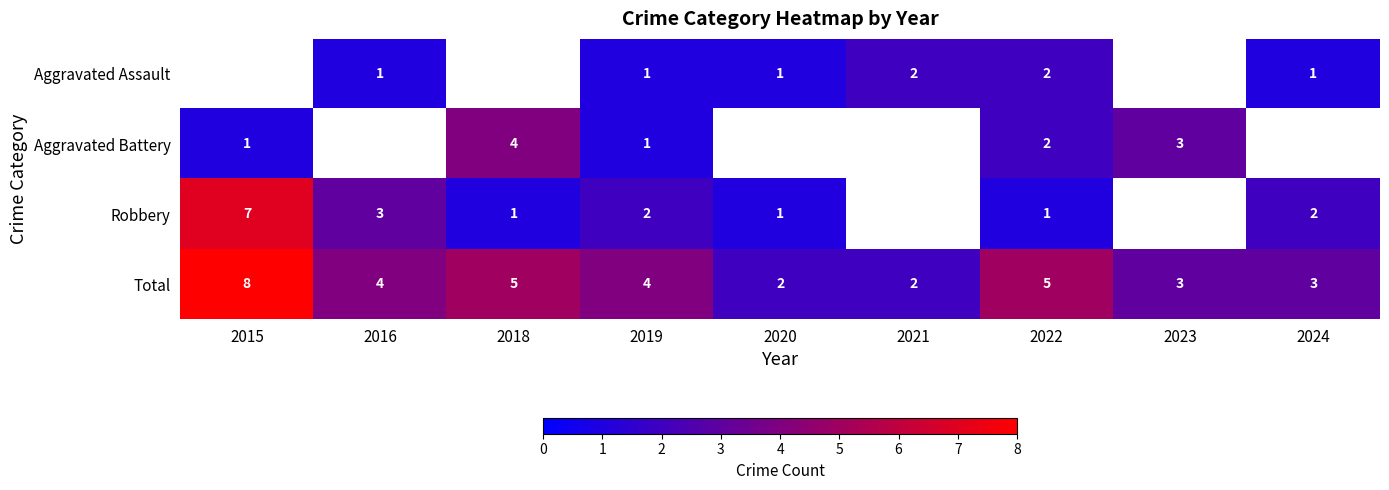

Which category has the highest value across all series?

2015